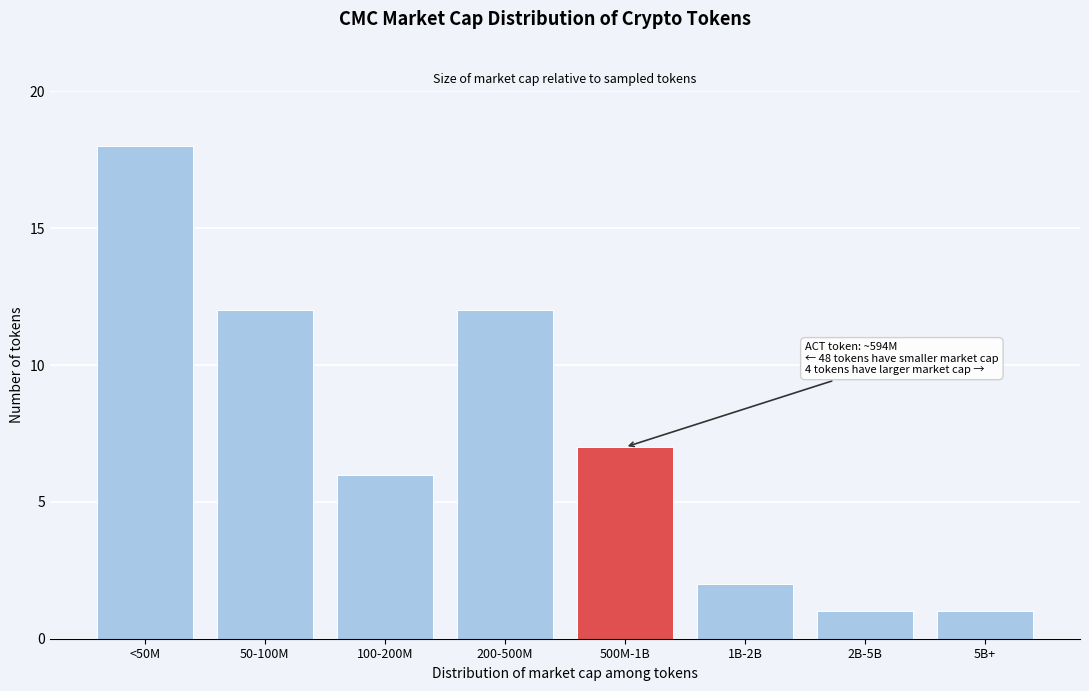

Reading left to right, what are all the values shown in this chart?

<50M=18	50-100M=12	100-200M=6	200-500M=12	500M-1B=7	1B-2B=2	2B-5B=1	5B+=1